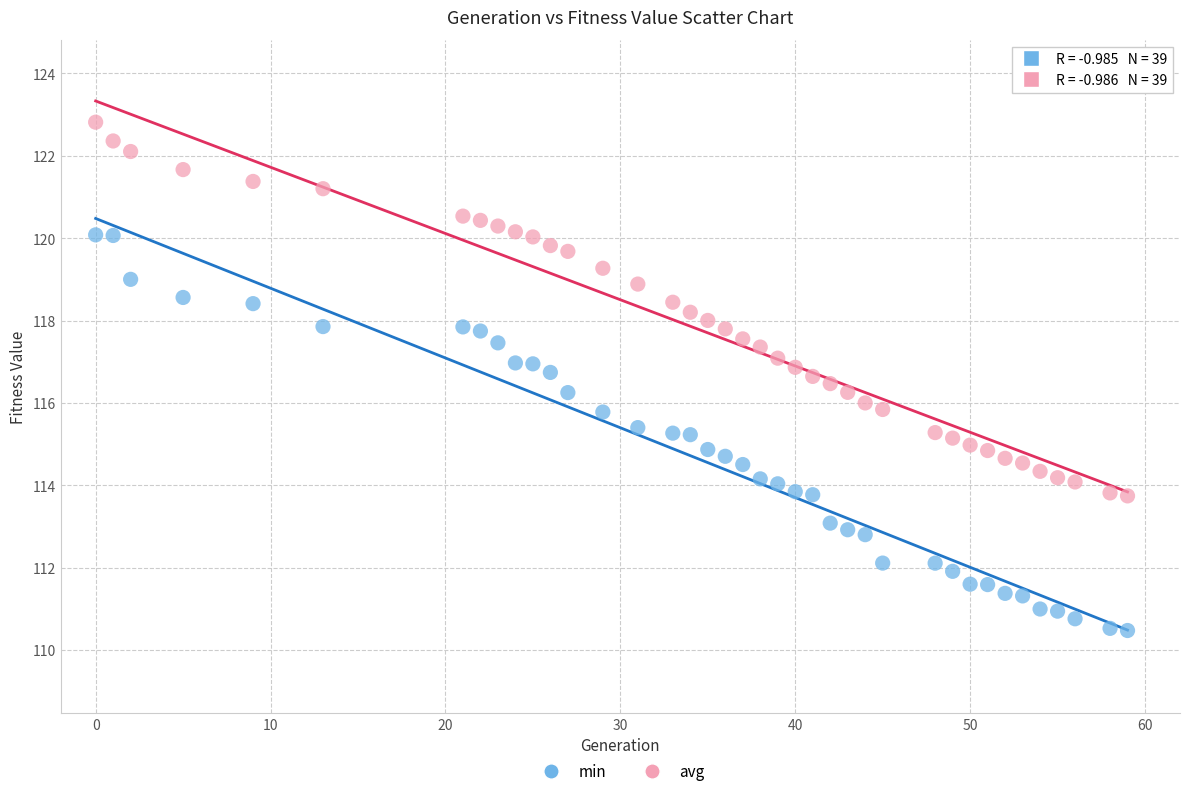

Across all data points, what is the range of X values (max minus min)?

59.0